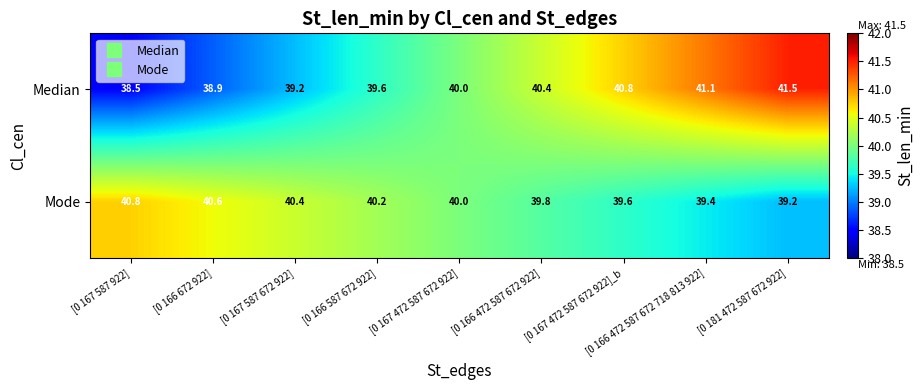

Is the value of Median at [0 181 472 587 672 922] greater than the value of Mode at [0 167 587 672 922]?

Yes